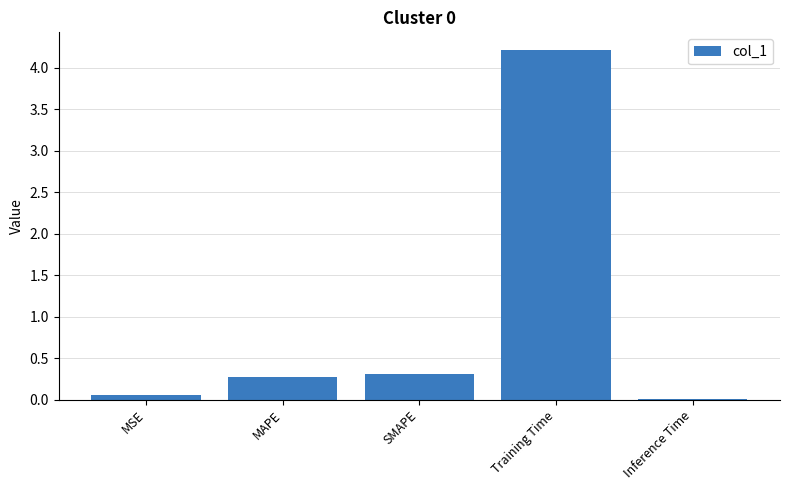

Is it true that the value at MAPE is 0.1?

False